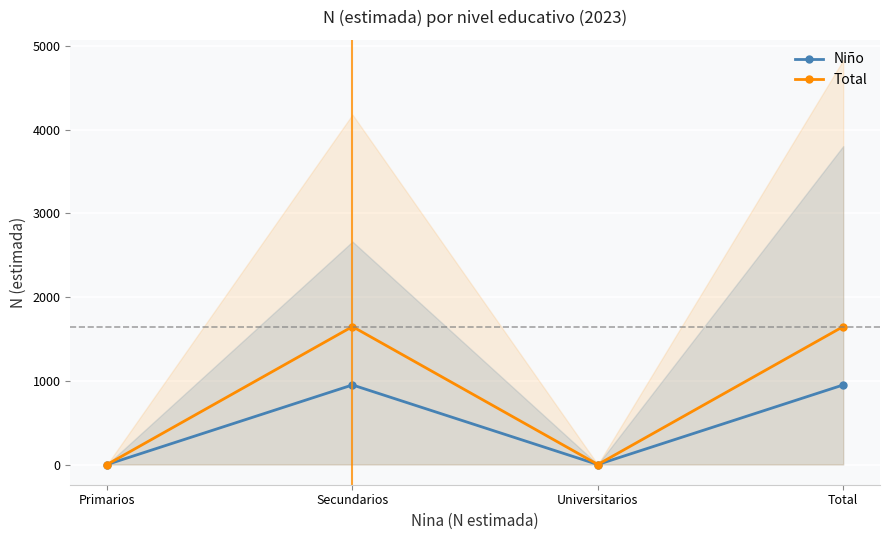

Reading left to right, transcribe all the data shown in this chart.

Niño: Primarios=0	Secundarios=950	Universitarios=0	Total=950
Total: Primarios=0	Secundarios=1647	Universitarios=0	Total=1647